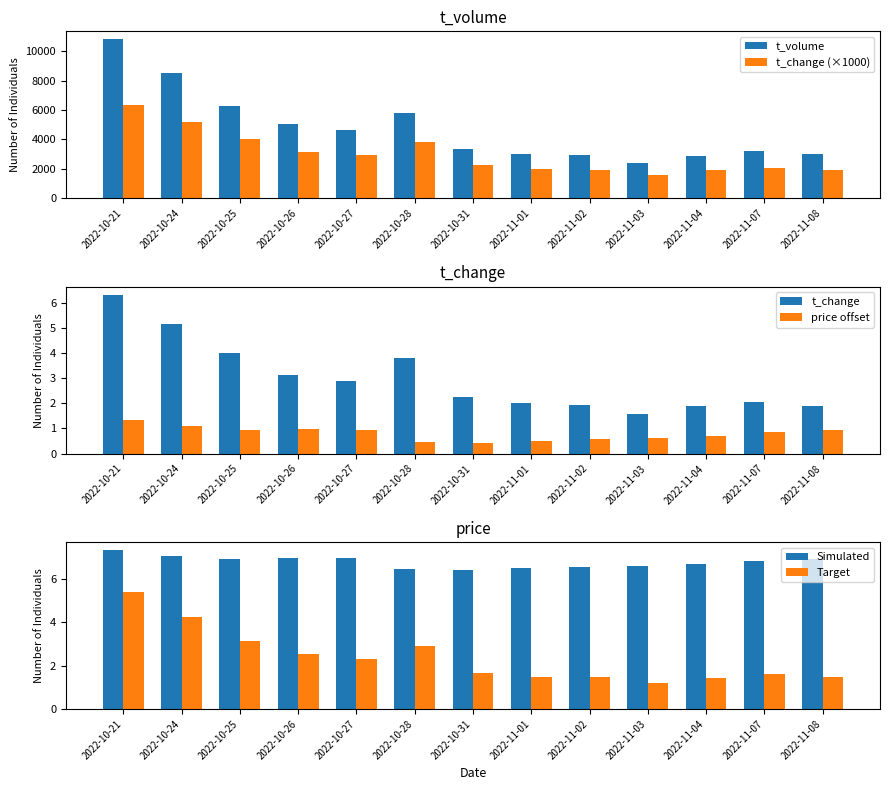

Which series has the widest spread of values?

t_volume